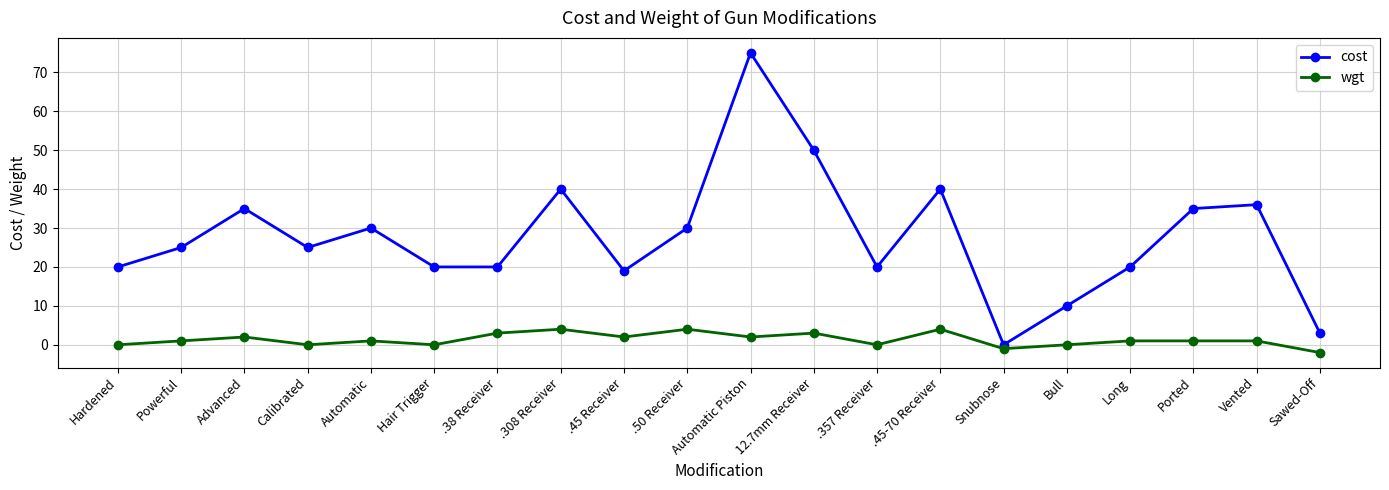

What position from the left is Vented?

19